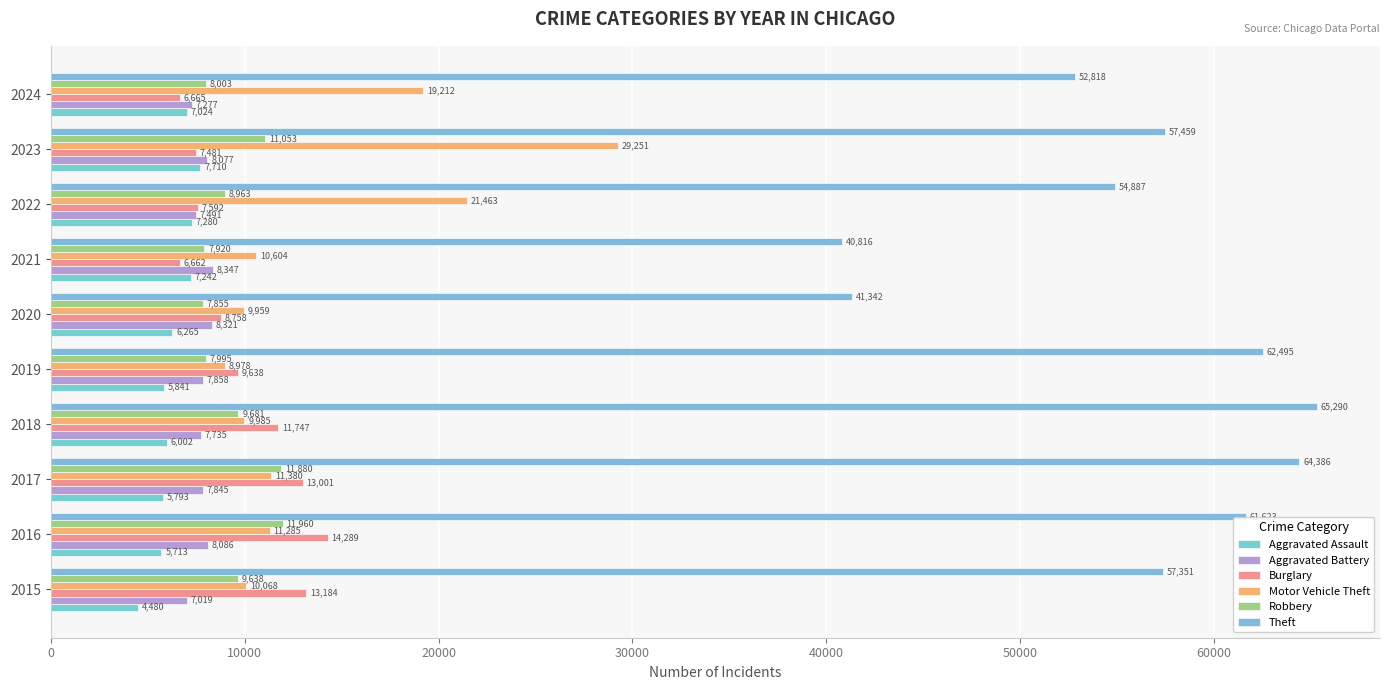

What is the smallest value displayed?

4480